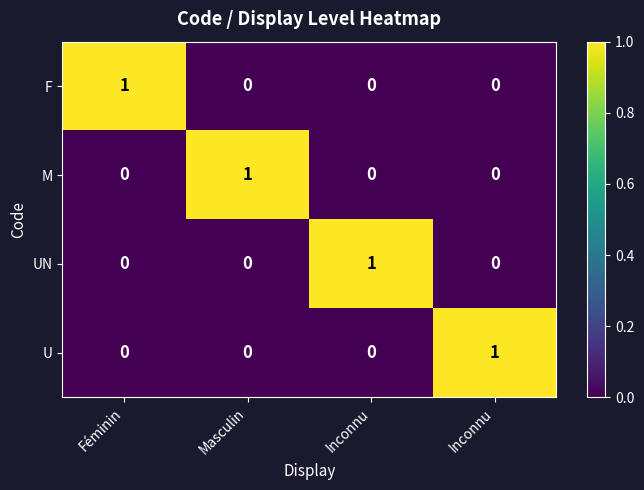

How many data points in F are above 0?

1